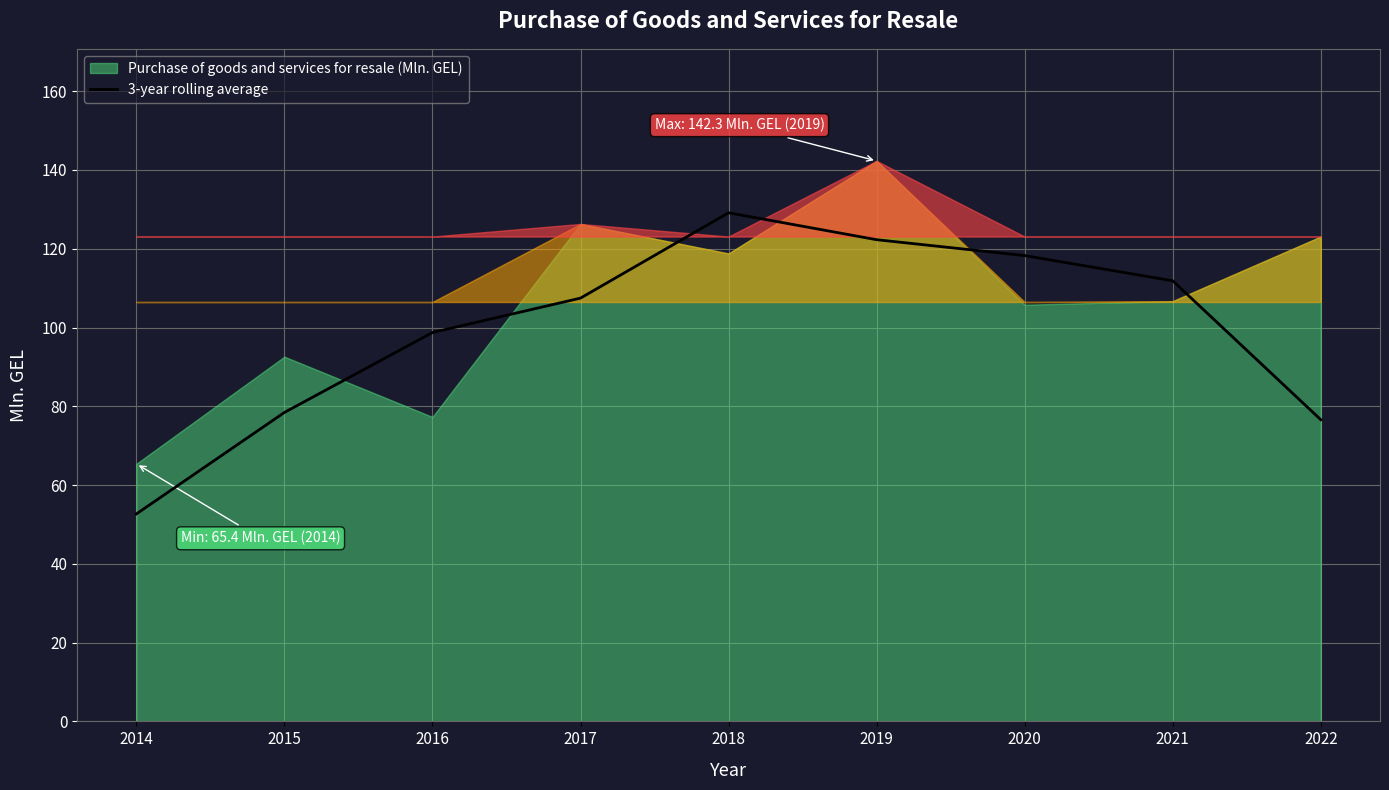

Count the number of categories in the chart.

9